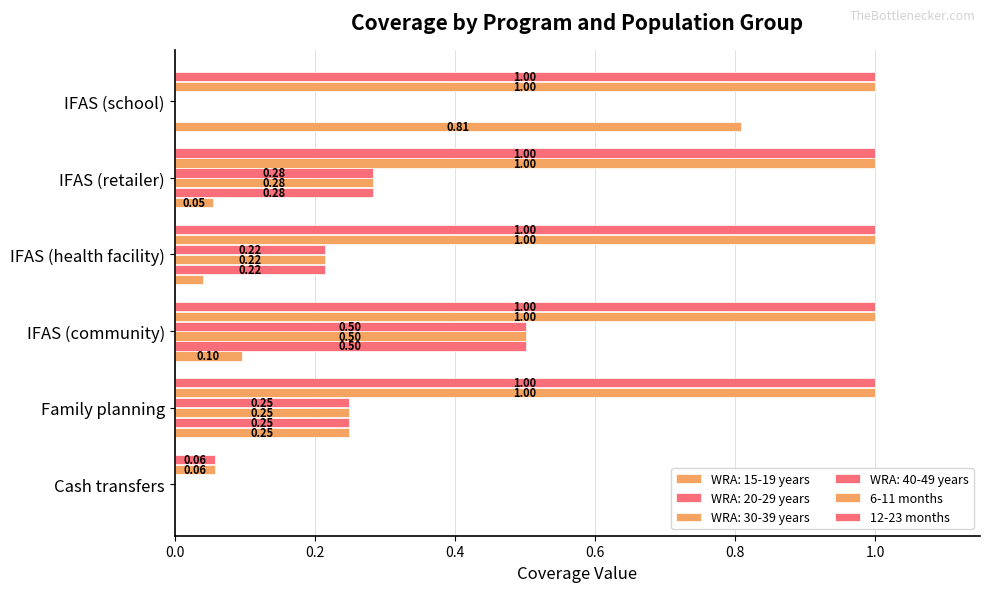

Which series has the widest spread of values?

6-11 months